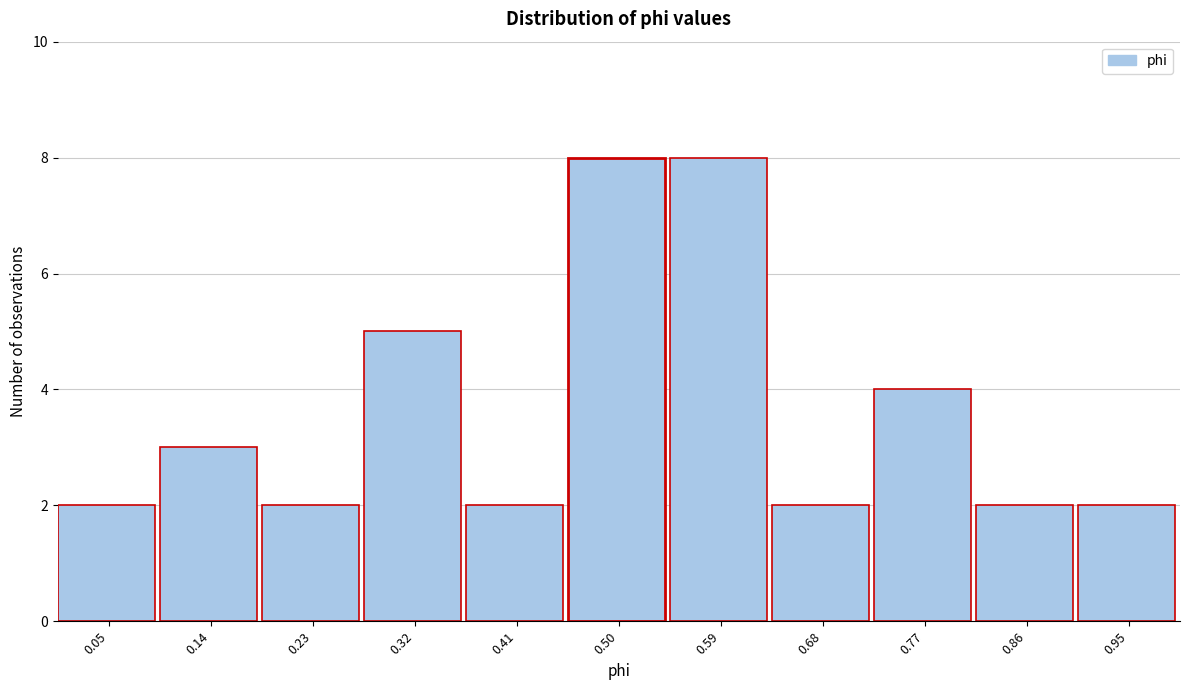

Reading left to right, transcribe this chart: for each bar, give the range it covers on the x-axis and its height. Neither the bar edges nor the heights are printed on the chart, so give them approximately, as read against the axes.

0.00 to 0.09: 2
0.09 to 0.18: 3
0.18 to 0.27: 2
0.27 to 0.36: 5
0.36 to 0.45: 2
0.45 to 0.55: 8
0.55 to 0.64: 8
0.64 to 0.73: 2
0.73 to 0.82: 4
0.82 to 0.91: 2
0.91 to 1.00: 2